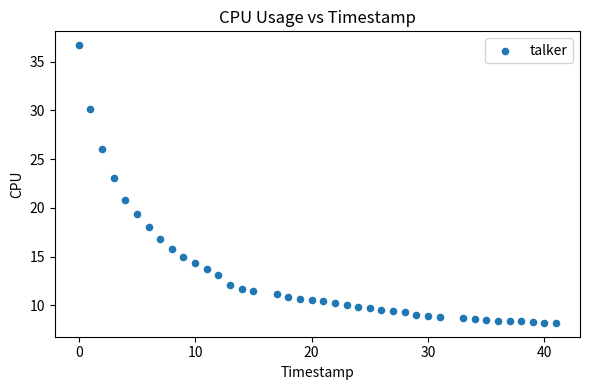

What is the range of Y values (max minus min)?

28.5